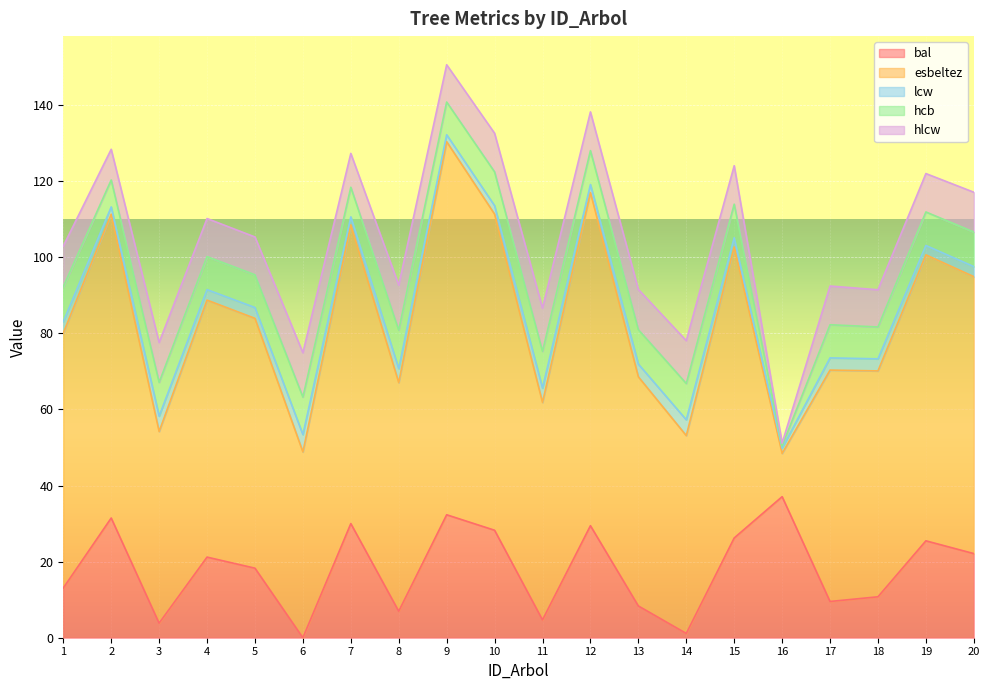

Does the chart display data point markers on the line(s)?

No